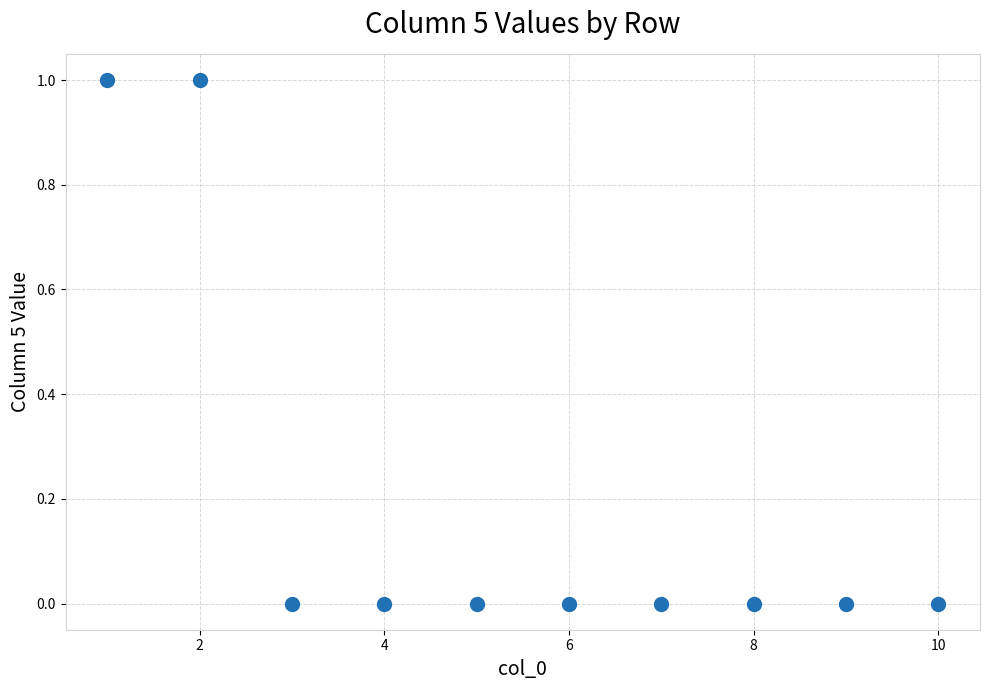

What is the range of X values (max minus min)?

9